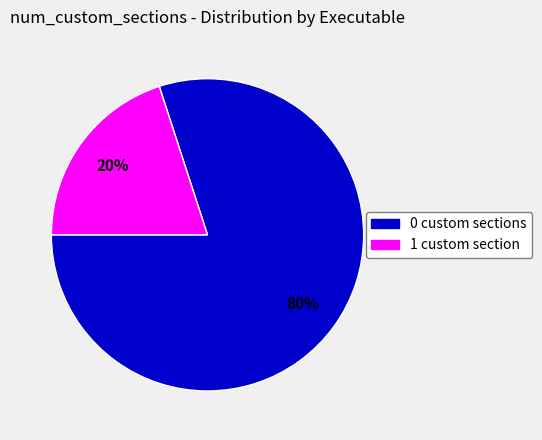

Does any single category account for the majority?

Yes